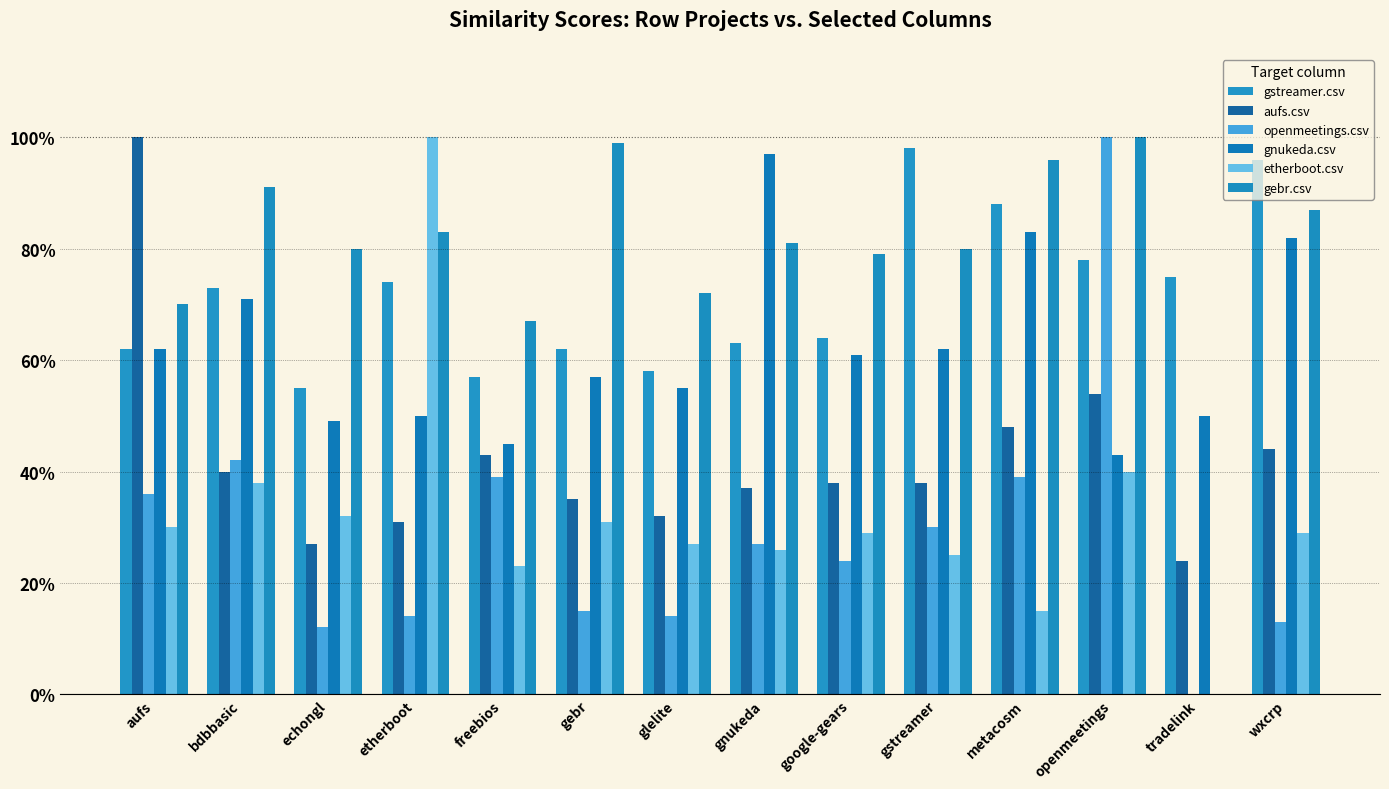

Does the chart contain stacked bars?

No